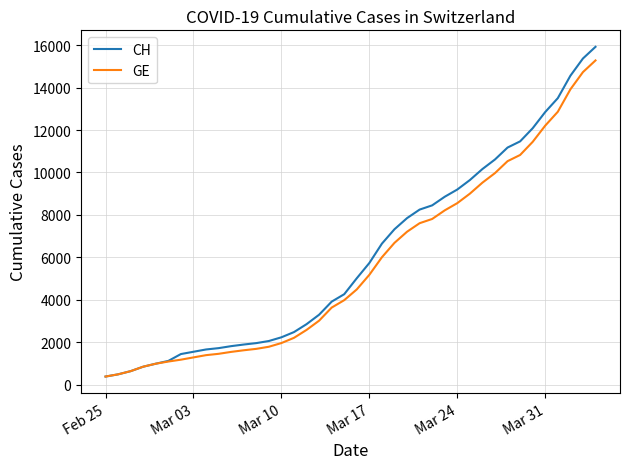

Which series has the widest spread of values?

CH